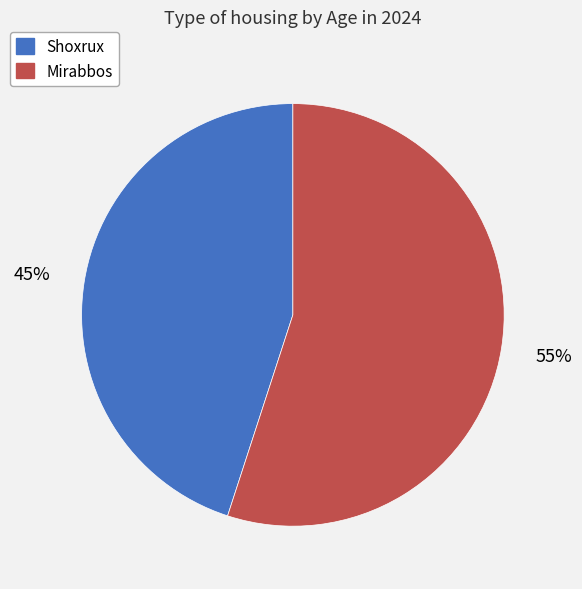

Which slice is the largest?

Mirabbos